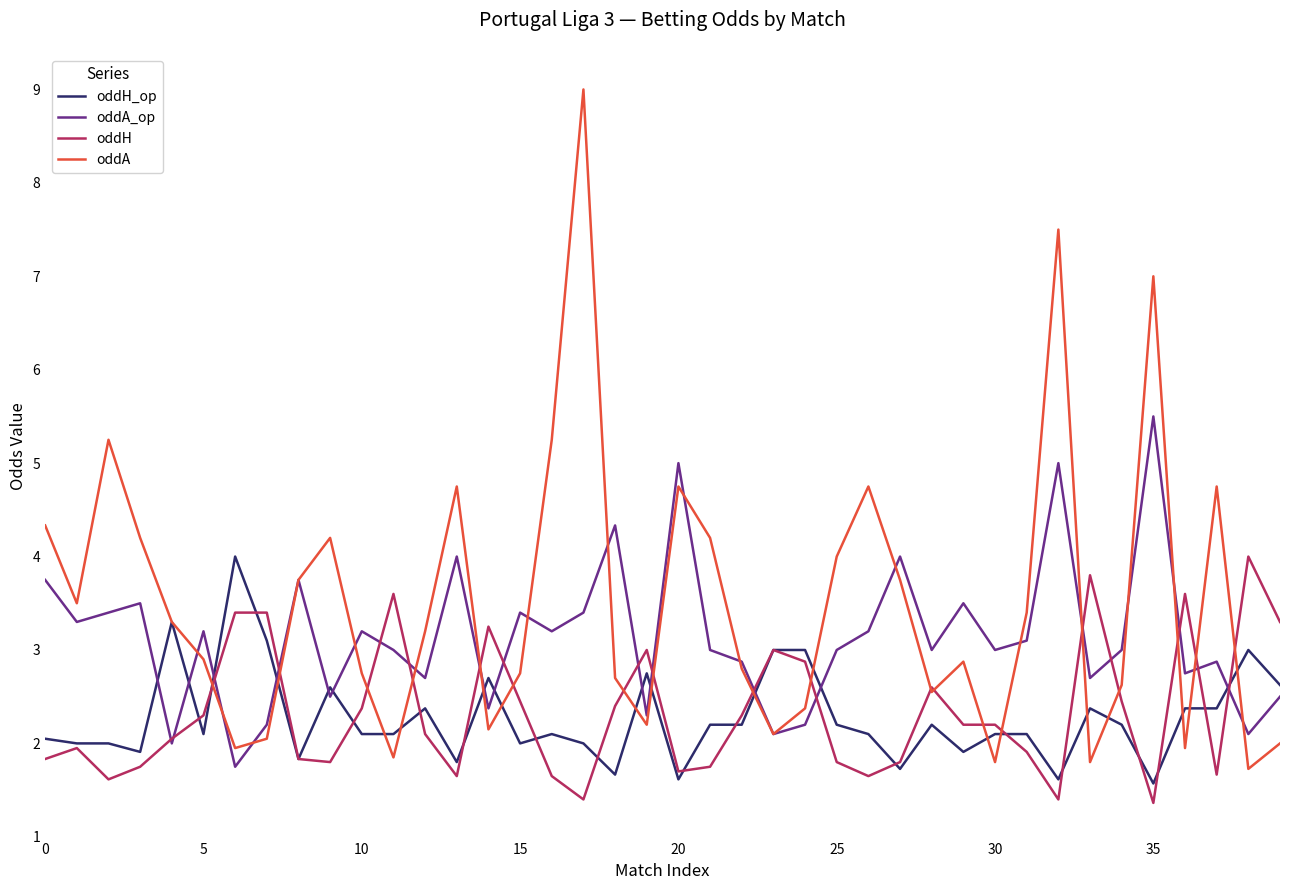

At how many categories does at least one series exceed 8?

1